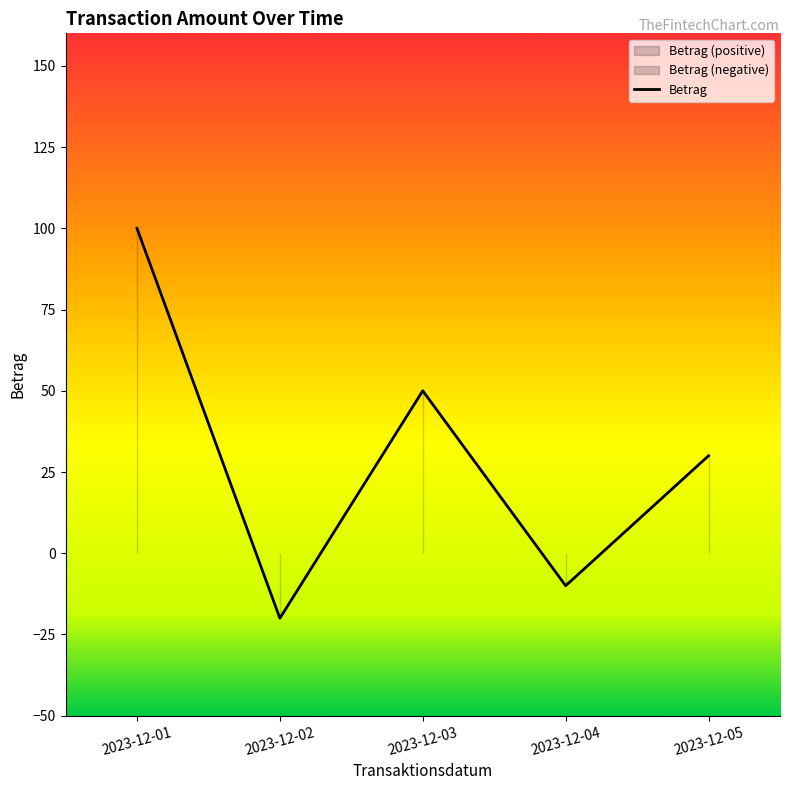

Where is the data nearest to the value 40?

2023-12-03